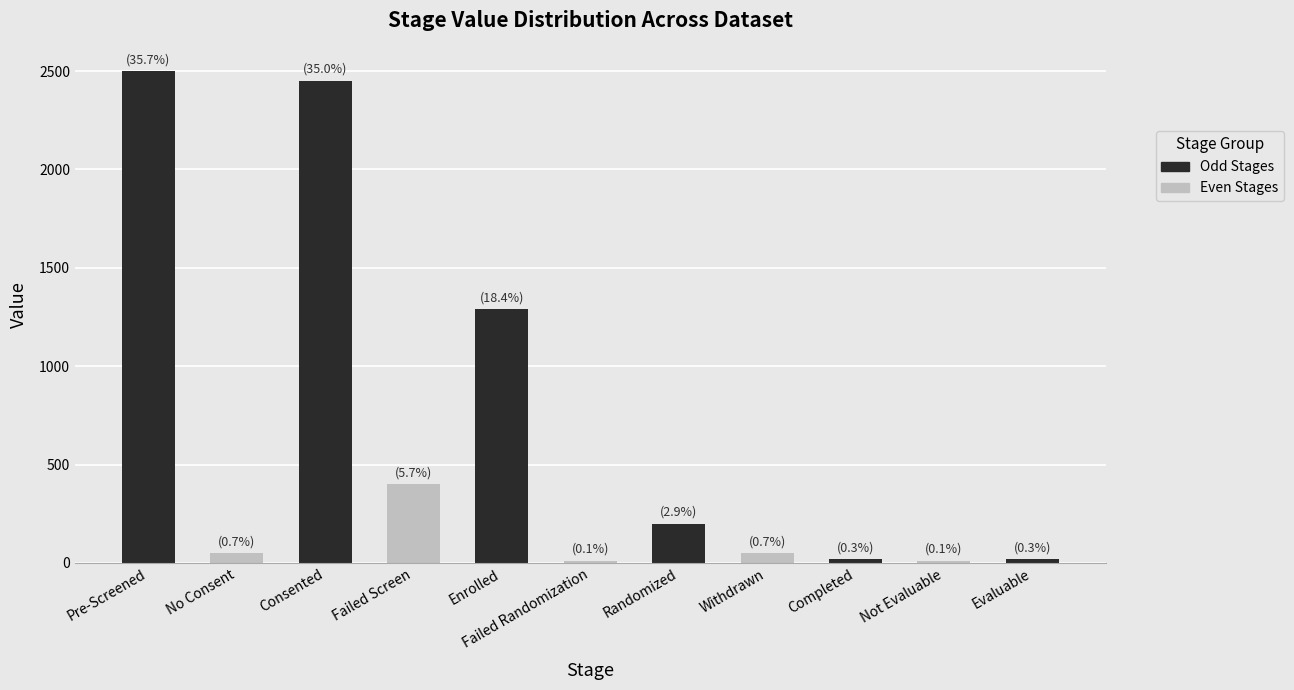

Between No Consent and Completed, which is larger?

No Consent